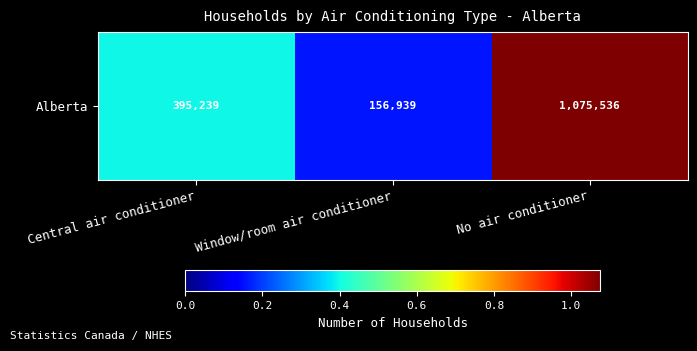

Reading left to right, list all the values displayed in this chart.

395239.1	156939.3	1075535.8